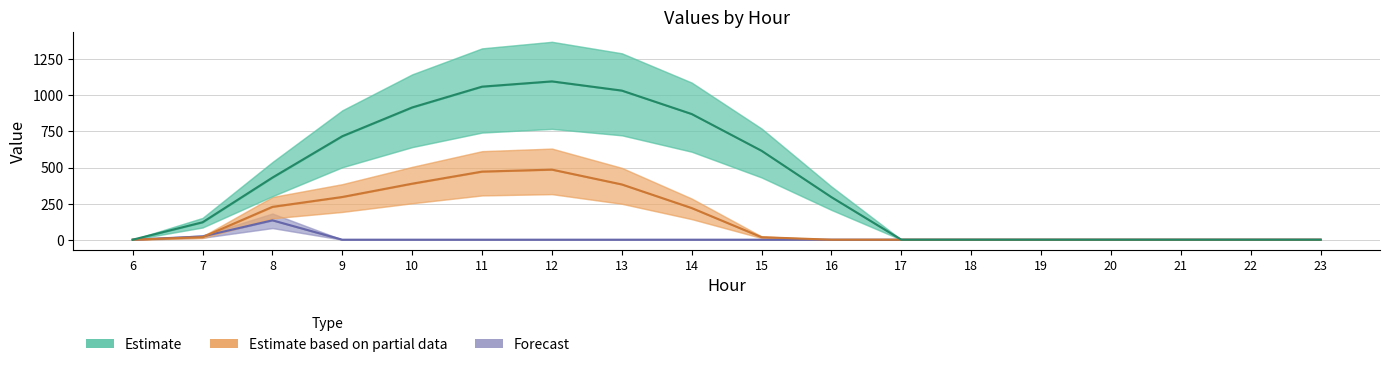

List the series in order of their peak value, highest first.

Estimate, Estimate based on partial data, Forecast